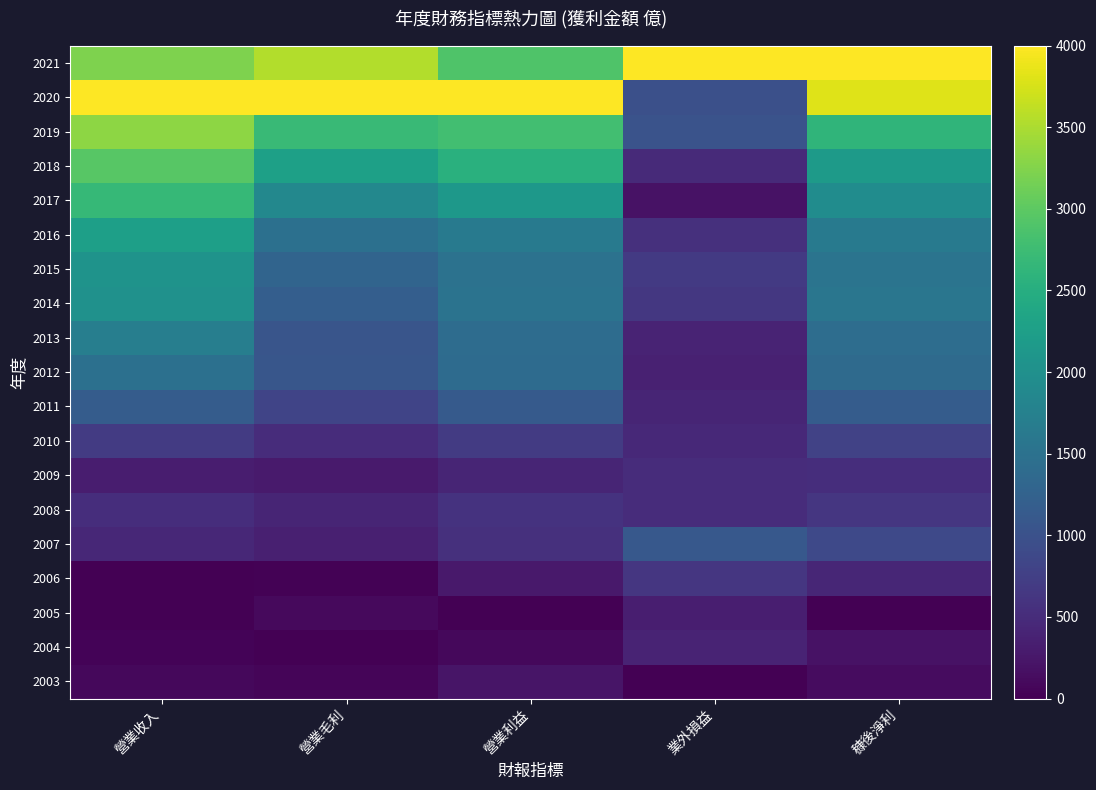

What is the greatest value displayed?

4000.0